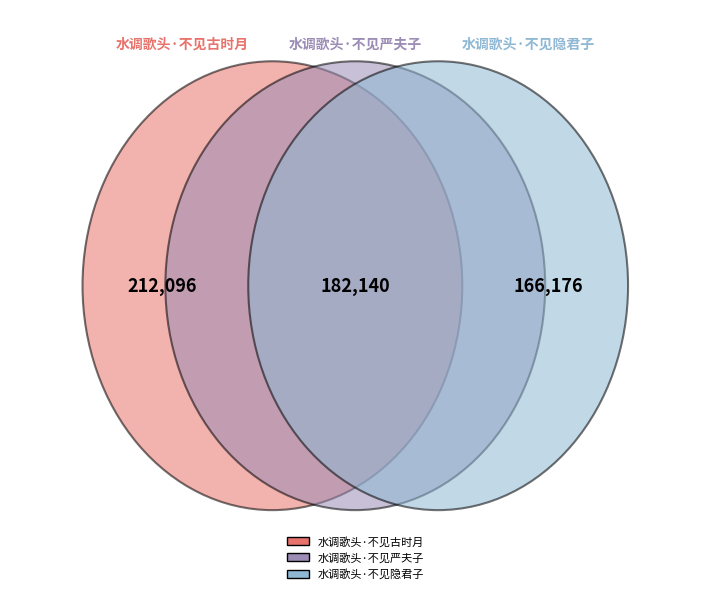

How many segments does this pie chart have?

3